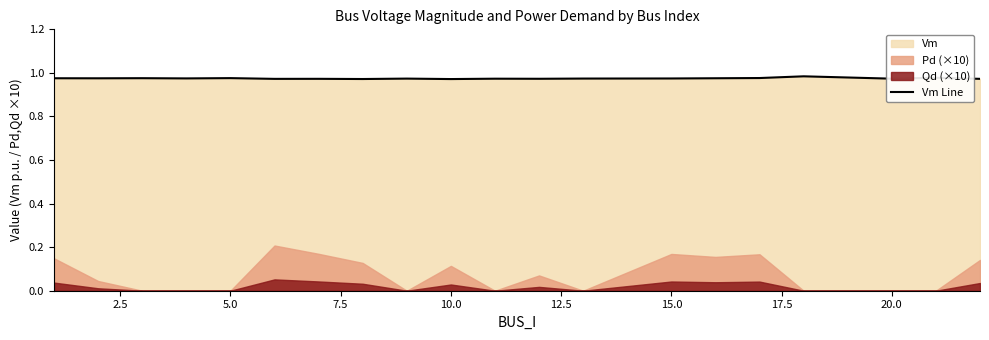

The value at 12 is 1.6. True or false?

False